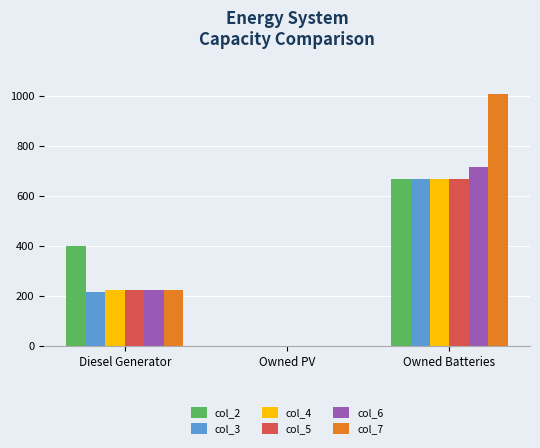

Which series changed the most between Owned PV and Owned Batteries?

col_7